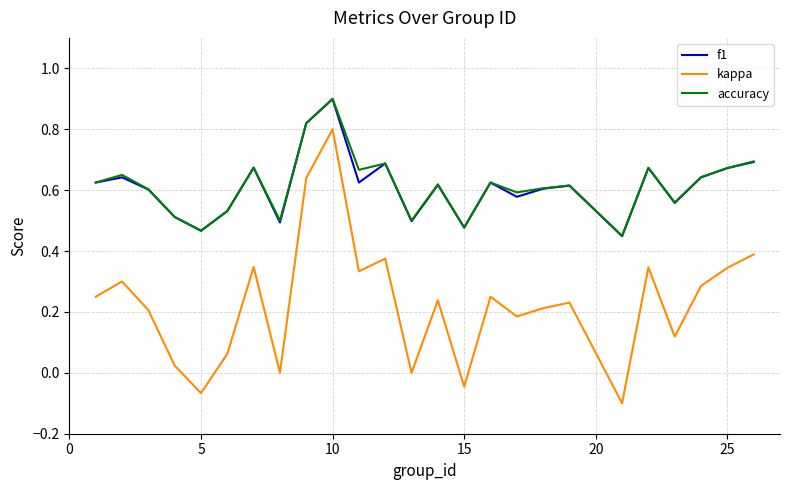

Which series has the widest spread of values?

kappa